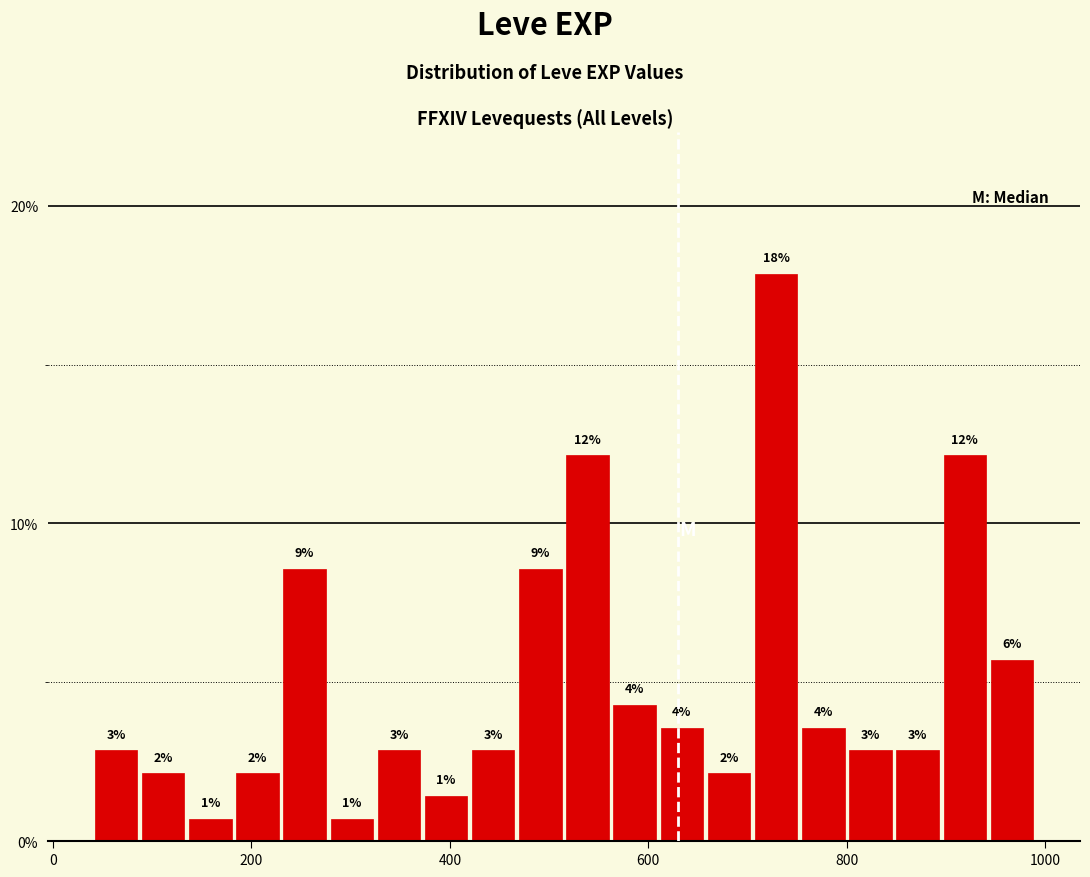

Around what value on the x-axis is the tallest bar? Give the approximate position of its centre, as read against the axis.

720